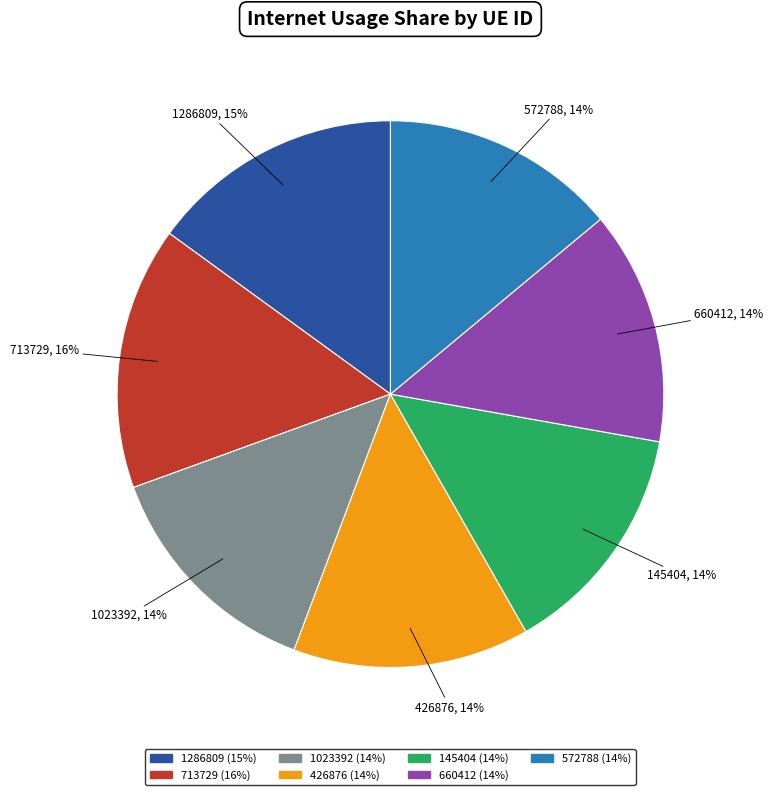

The 660412 slice represents 14% of the pie. True or false?

True